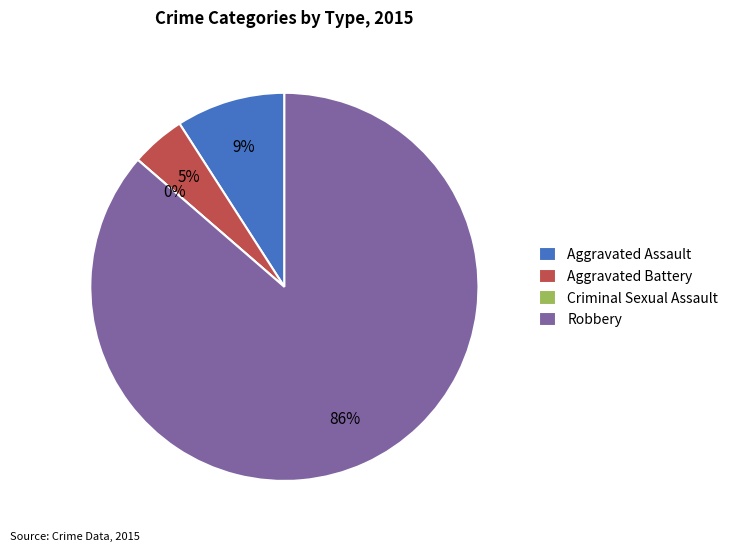

Do Aggravated Assault and Aggravated Battery together represent more than half of the pie?

No